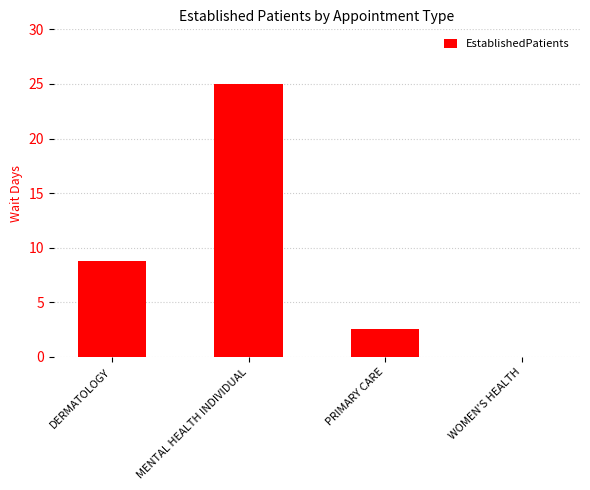

What is the change in value from DERMATOLOGY to PRIMARY CARE?

-6.2